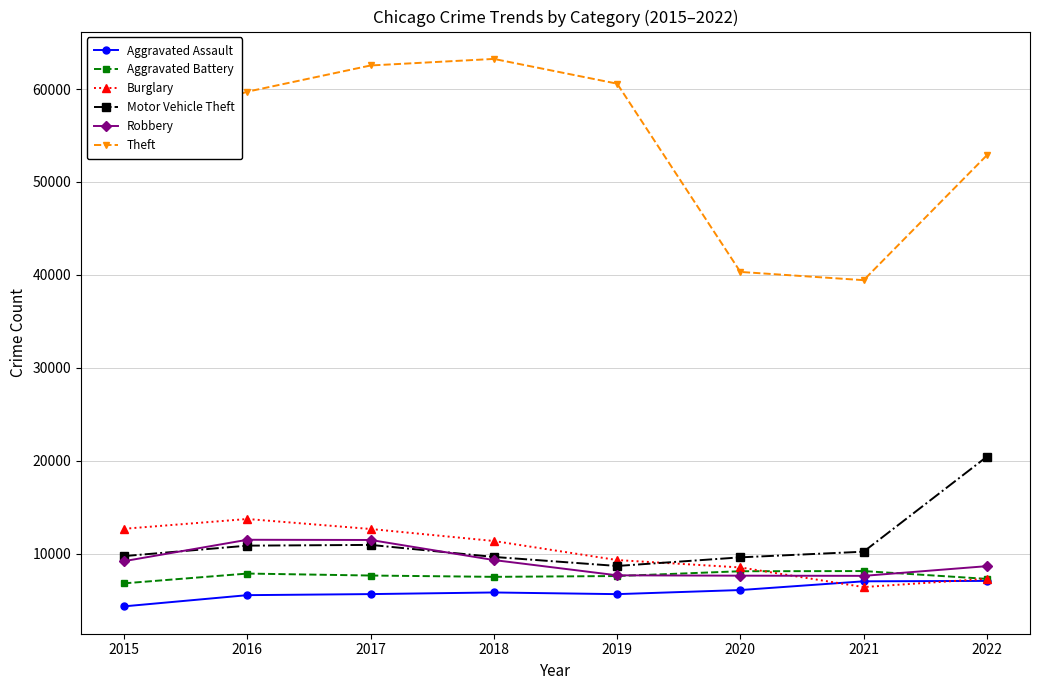

What is the difference between the highest and lowest values at 2016?

54176